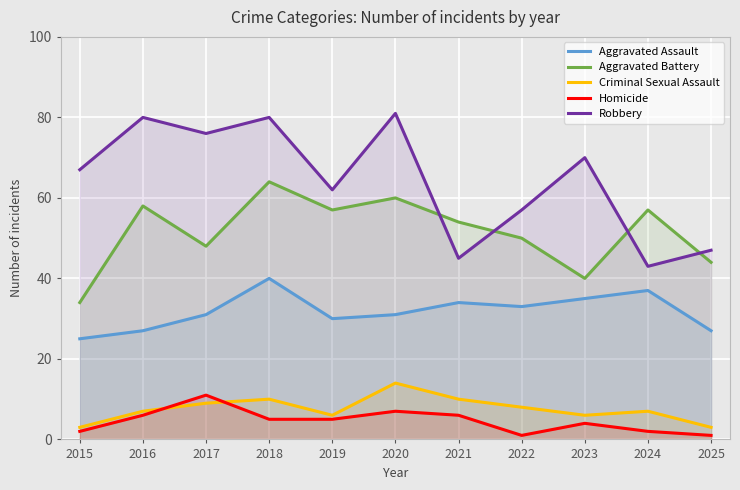

True or false: Aggravated Assault and Robbery cross at least once.

False